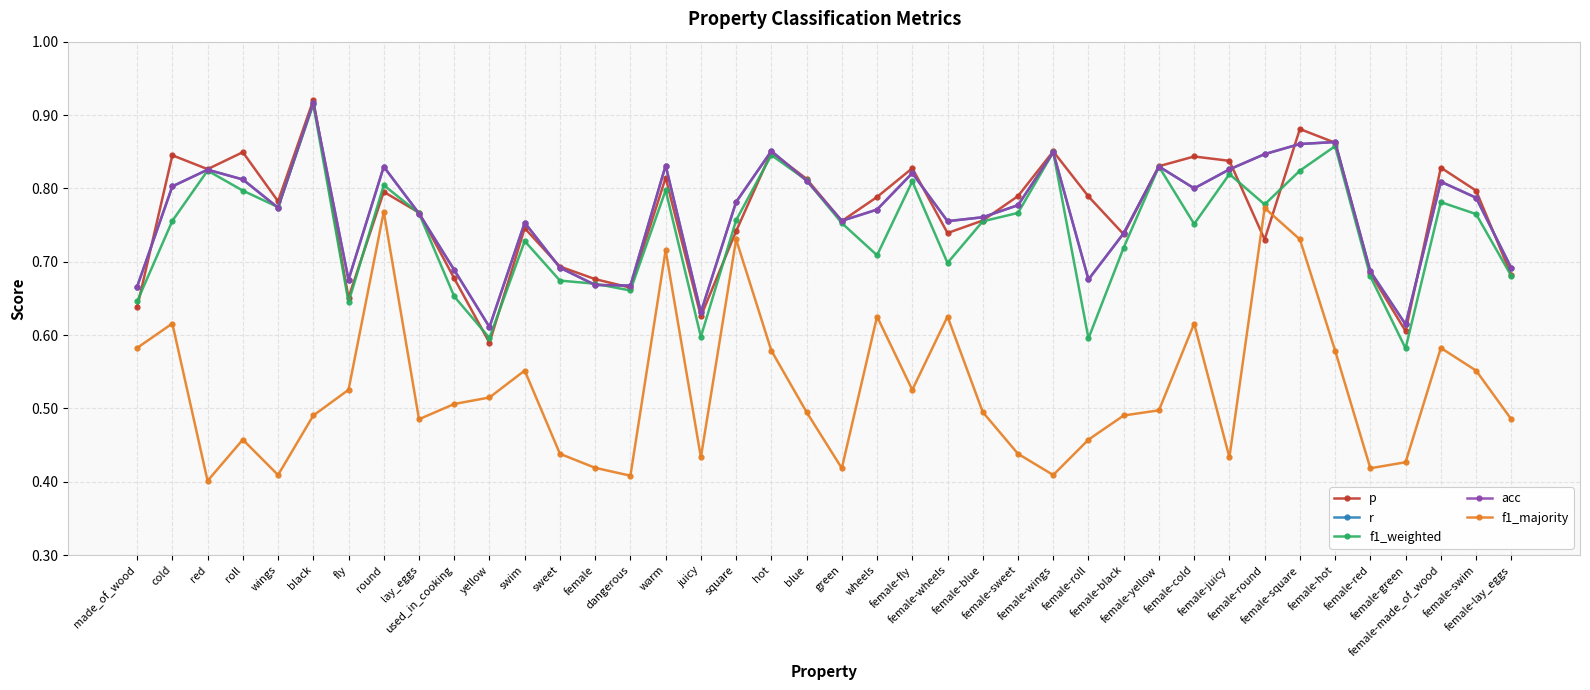

The value of r at roll is 0.8. True or false?

True